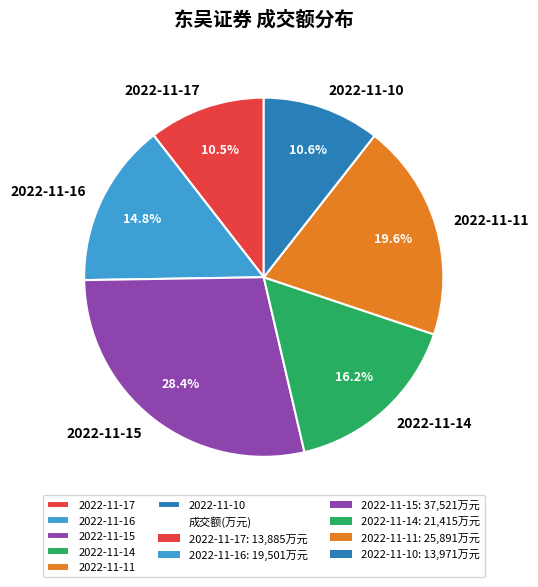

Is 2022-11-10 the majority of the pie?

No